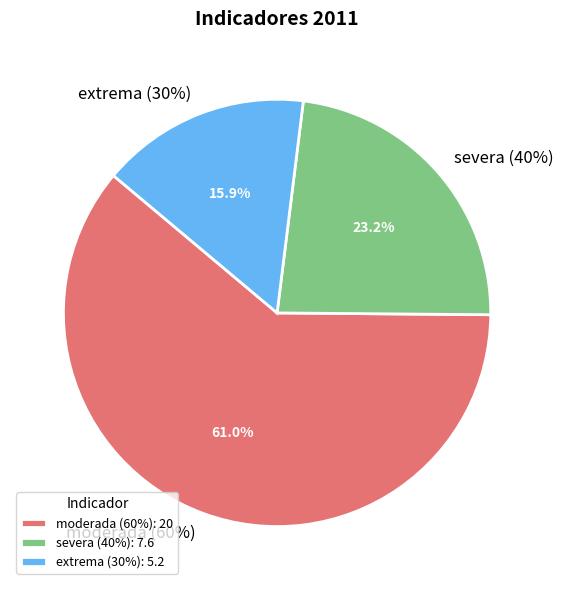

How many segments does this pie chart have?

3